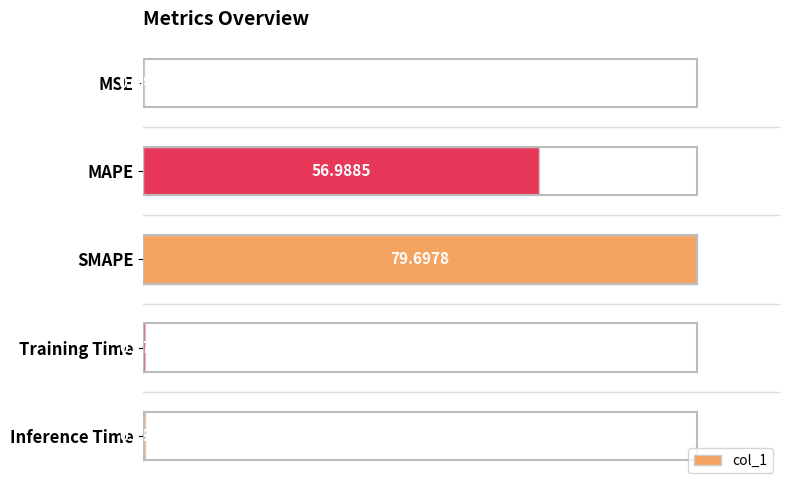

What is the change in value from MSE to Inference Time?

+0.2